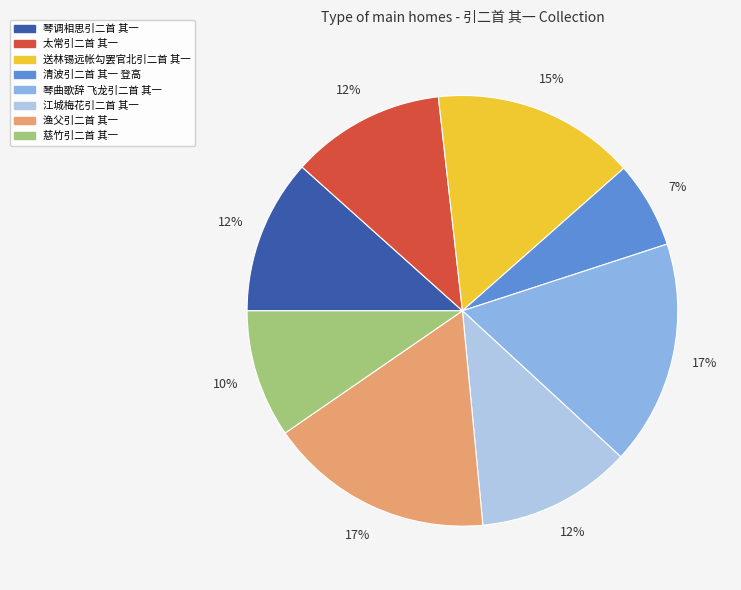

Between 慈竹引二首 其一 and 琴曲歌辞 飞龙引二首 其一, which is larger?

琴曲歌辞 飞龙引二首 其一